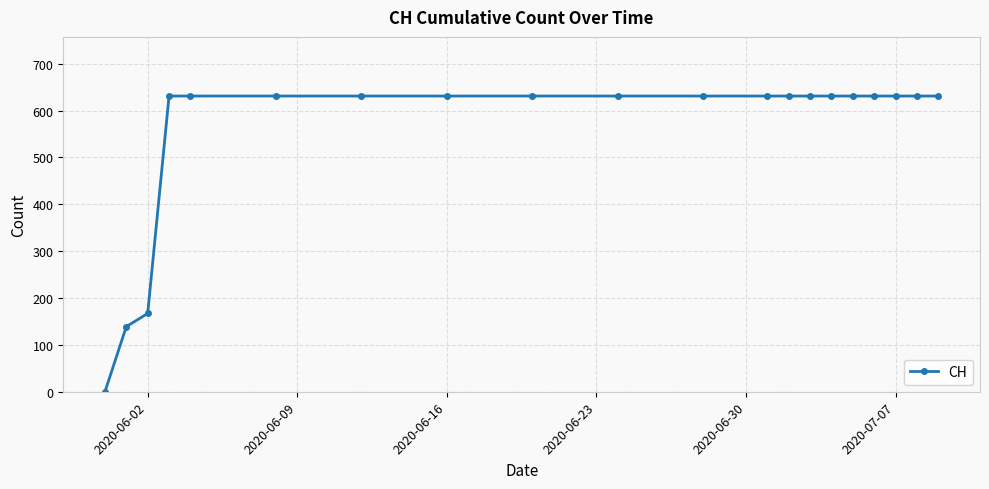

How many distinct data groups are displayed?

1